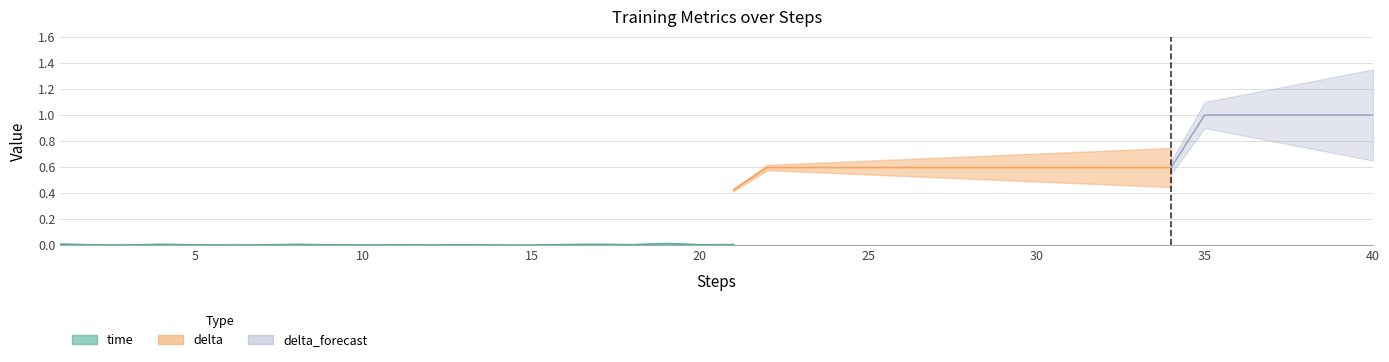

Which label corresponds to the smallest value in the chart?

15